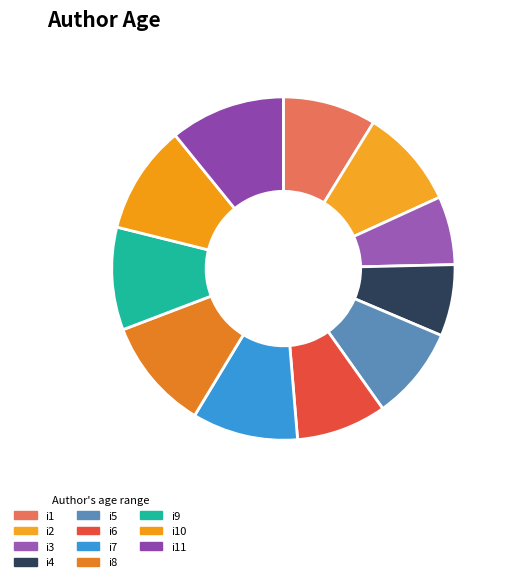

Count the number of slices in the pie.

11